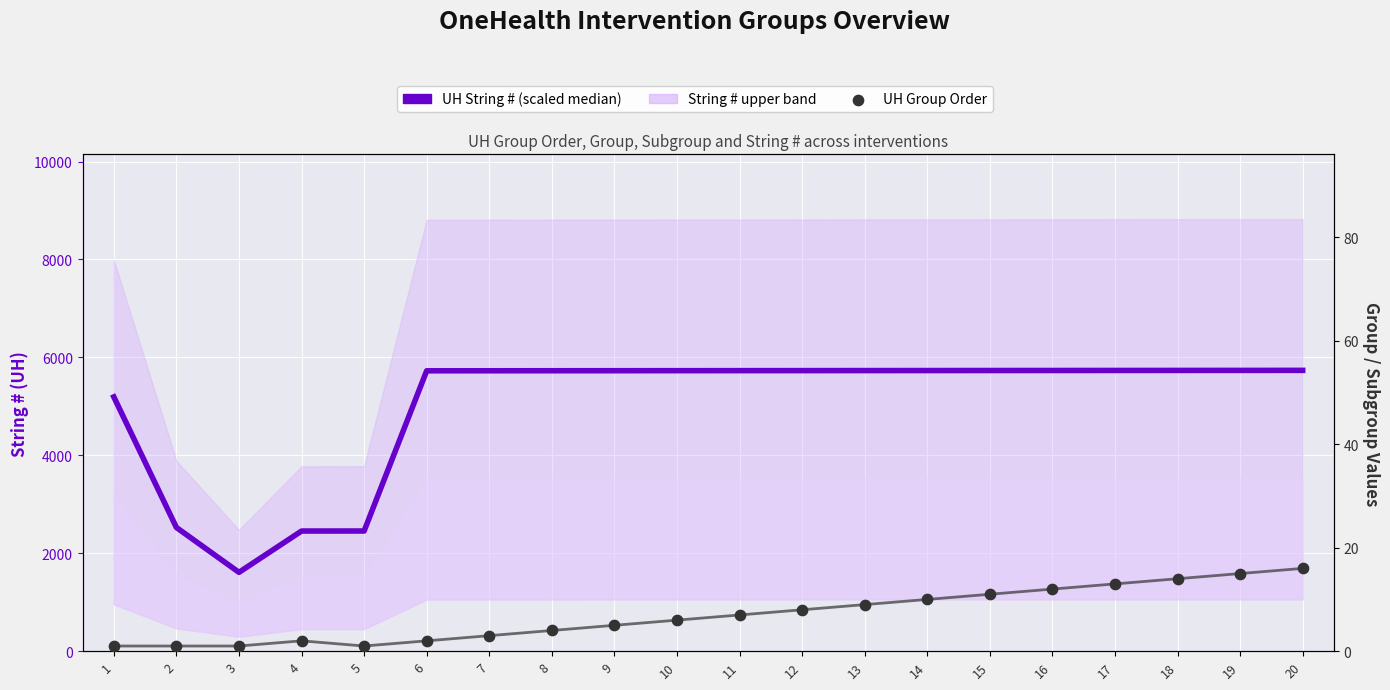

At how many categories does at least one series exceed 3317?

16